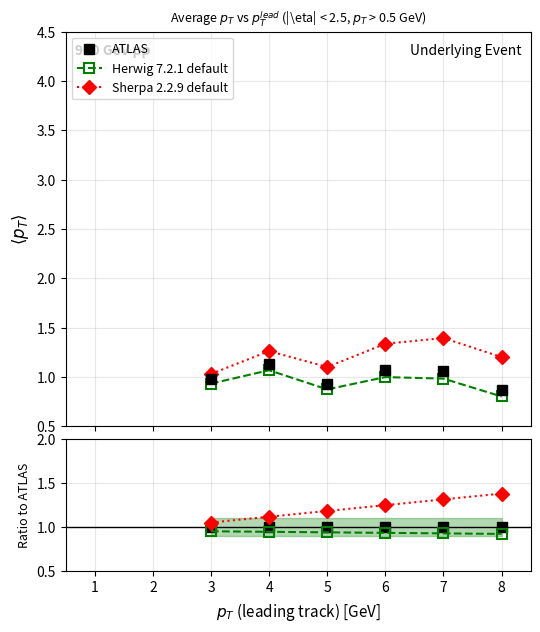

The value of ATLAS at 8 is 0.6. True or false?

False